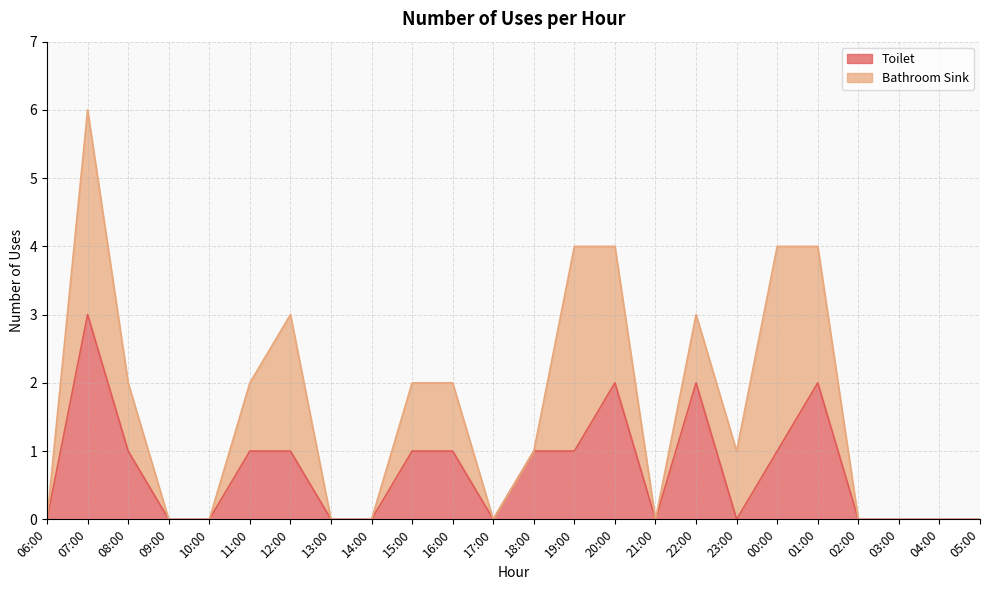

Rank the categories by value from lowest to highest.

06:00, 09:00, 10:00, 13:00, 14:00, 17:00, 21:00, 23:00, 02:00, 03:00, 04:00, 05:00, 08:00, 11:00, 12:00, 15:00, 16:00, 18:00, 19:00, 00:00, 20:00, 22:00, 01:00, 07:00